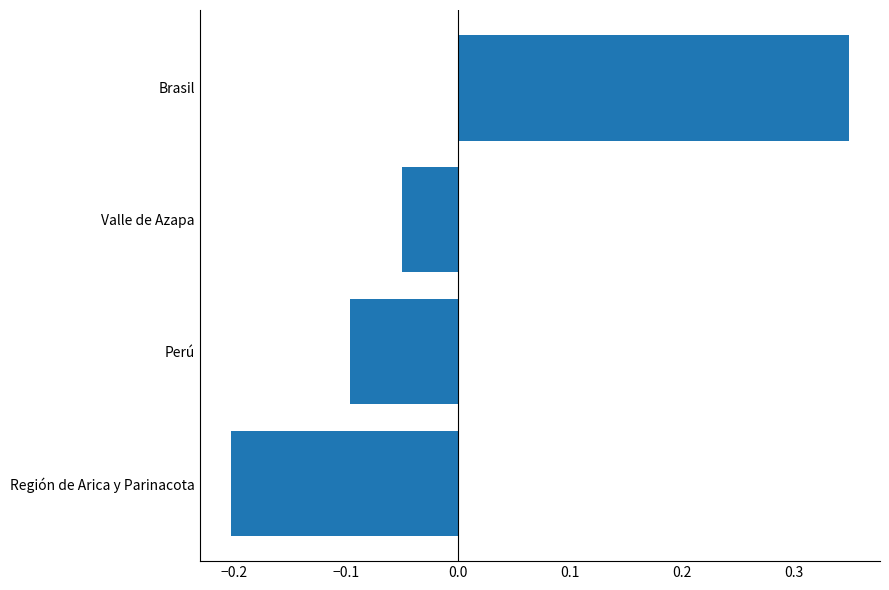

How many categories are shown in the chart?

4